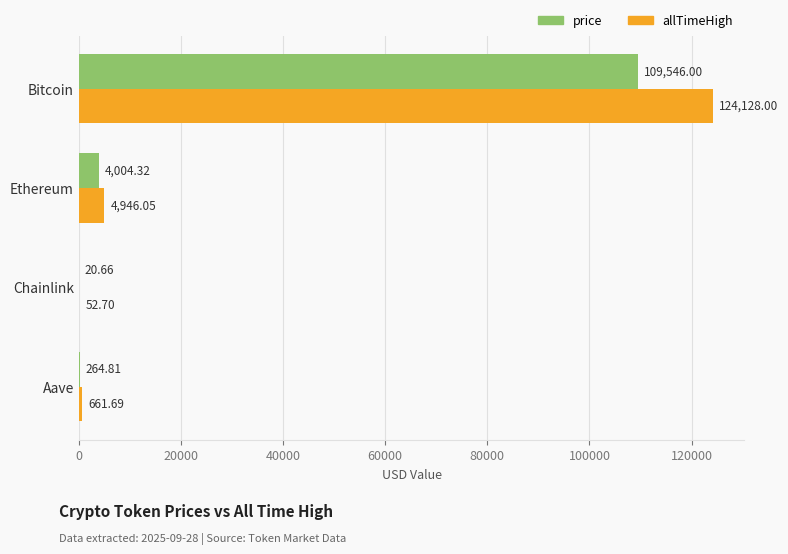

Is the value of allTimeHigh at Chainlink greater than the value of price at Ethereum?

No